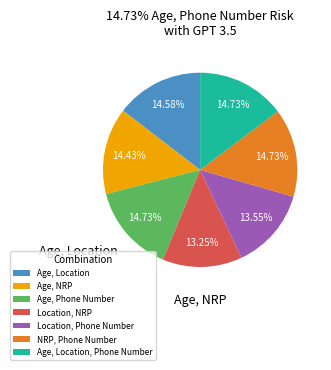

How many slices are in this pie chart?

7